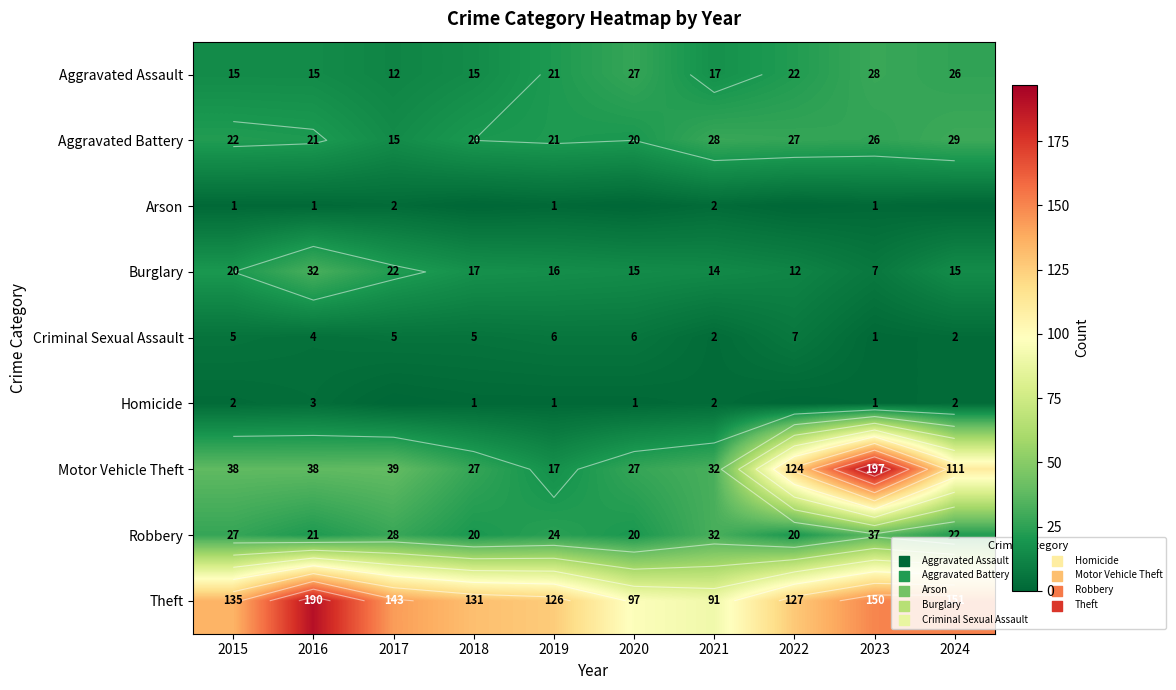

At which label is Homicide closest to 1?

2018